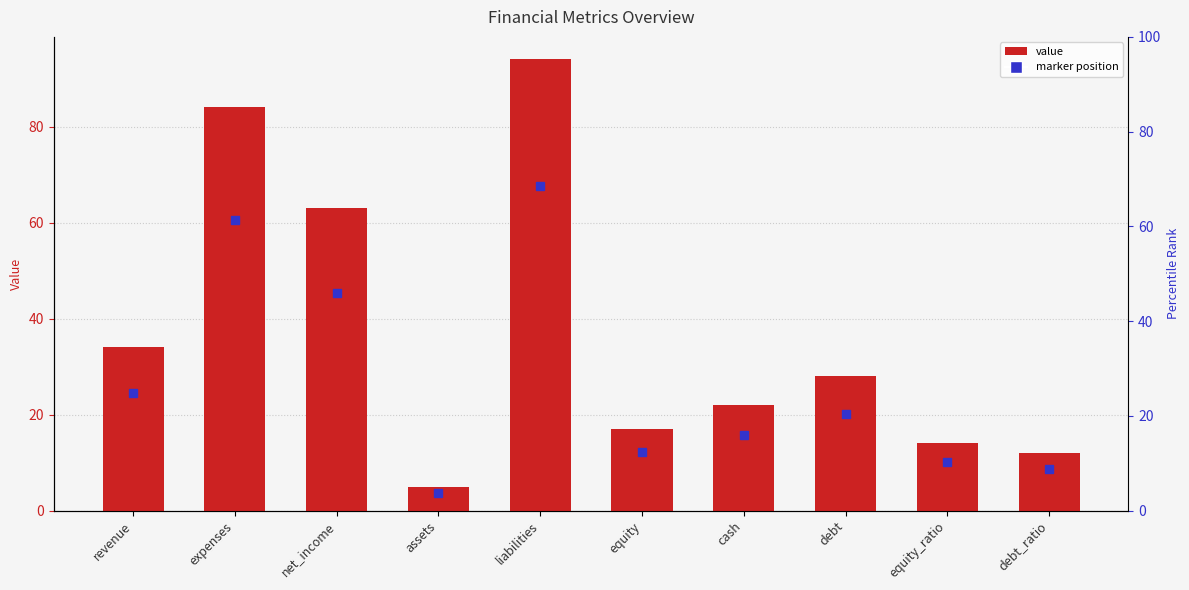

The value at revenue is 34. True or false?

True